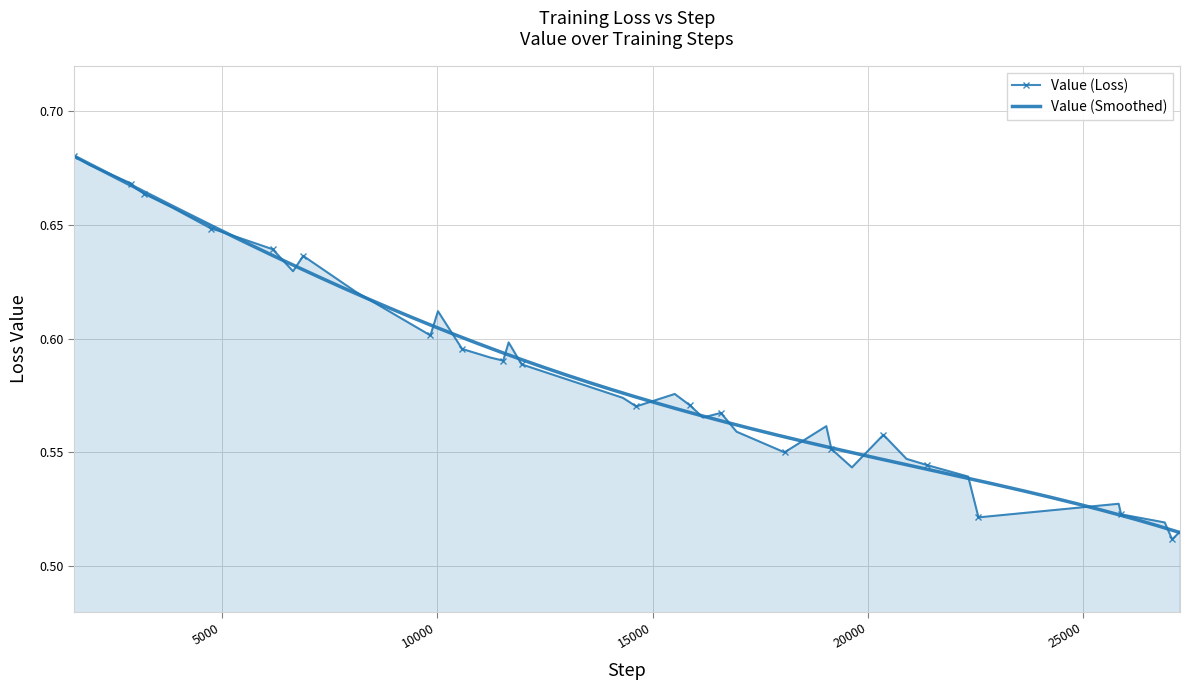

True or false: Value (Loss) has more than 1 interior local peaks.

True